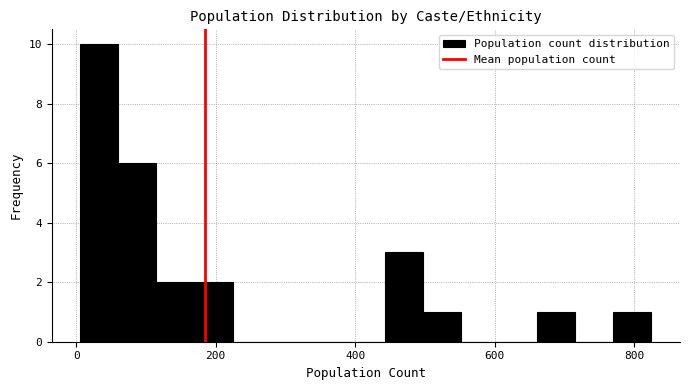

Read against the x-axis, roughly where is the centre of the tallest bar?

40